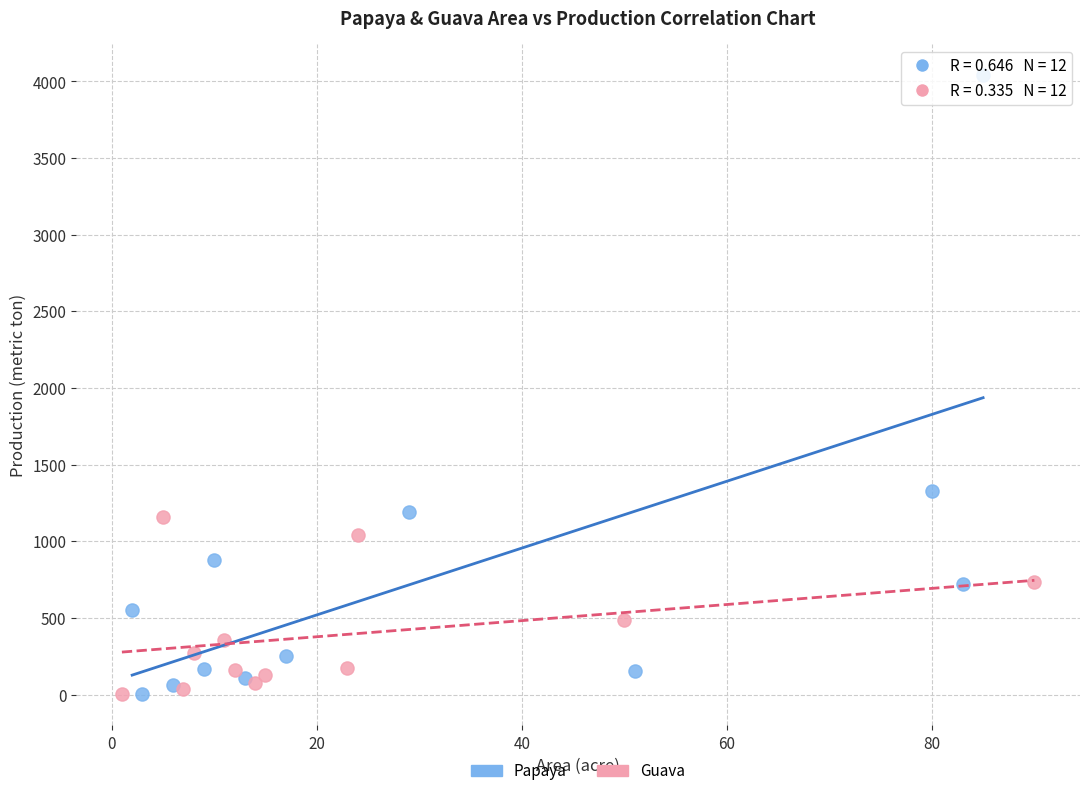

Which series has the widest spread of Y values?

Papaya